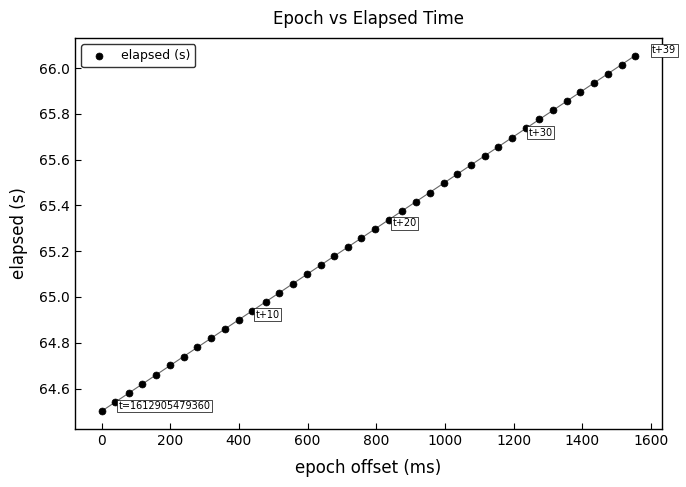

What is the range of Y values (max minus min)?

1.6